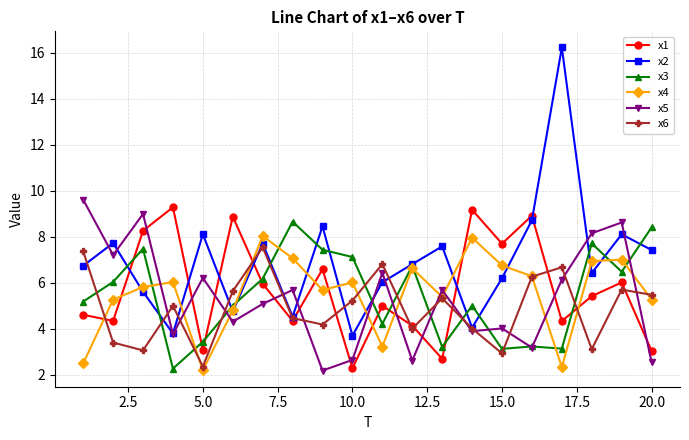

What is the value of the x1 point at the 14th from the left?

9.2